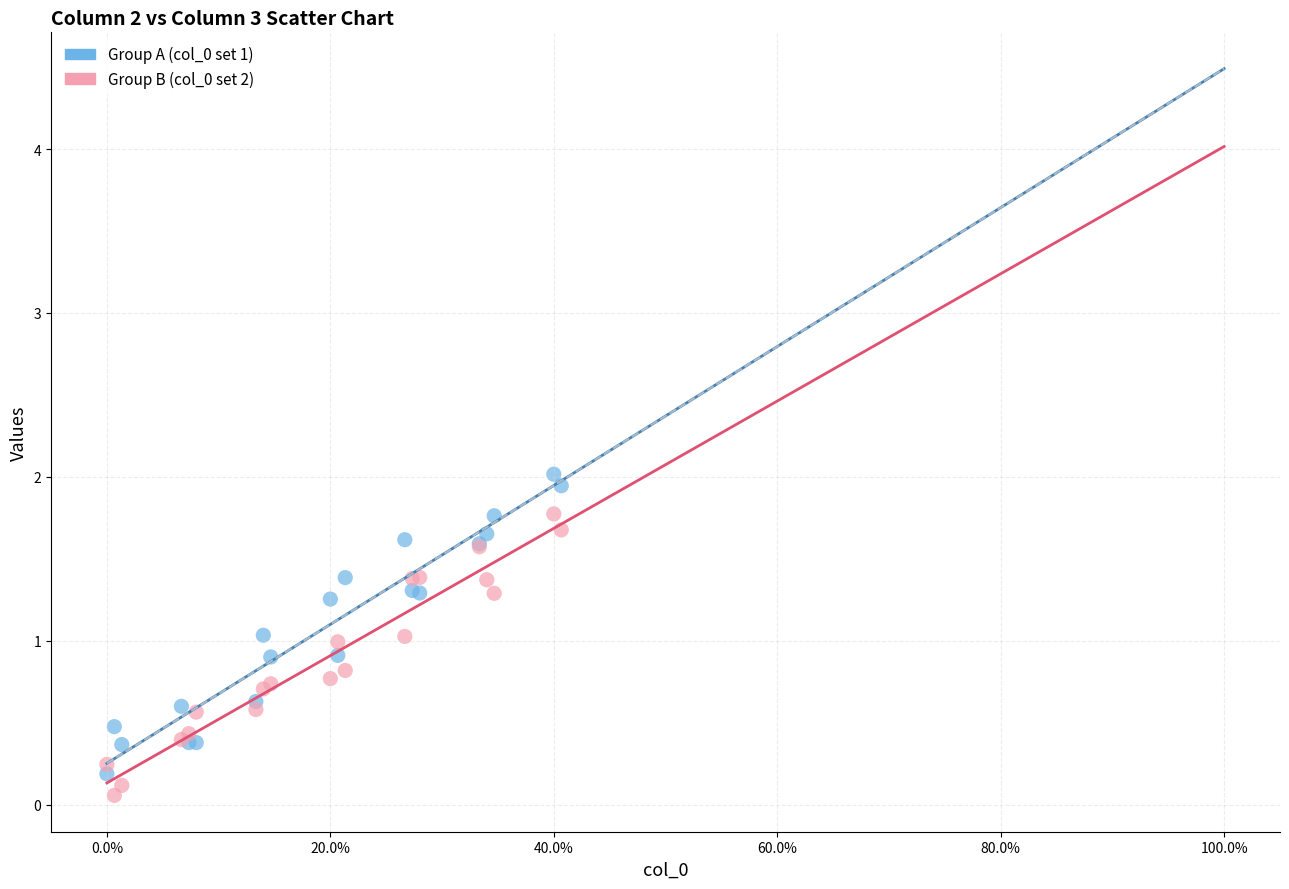

Which series reaches the maximum Y coordinate?

Group A (col_0 set 1)